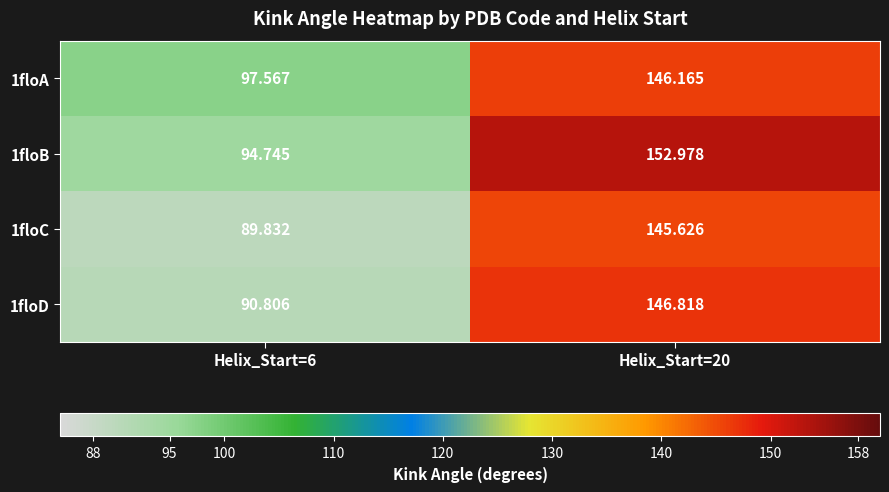

Is the value of 1floA at Helix_Start=20 greater than the value of 1floC at Helix_Start=20?

Yes